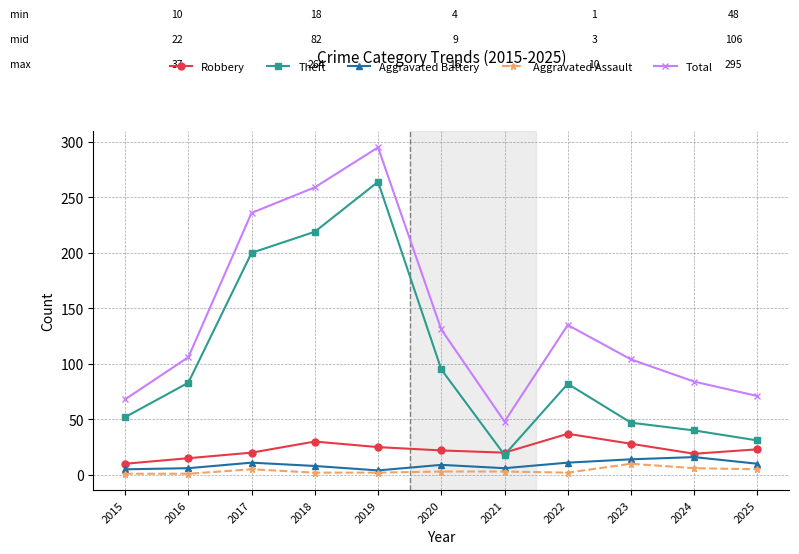

How many lines are shown in the chart?

5